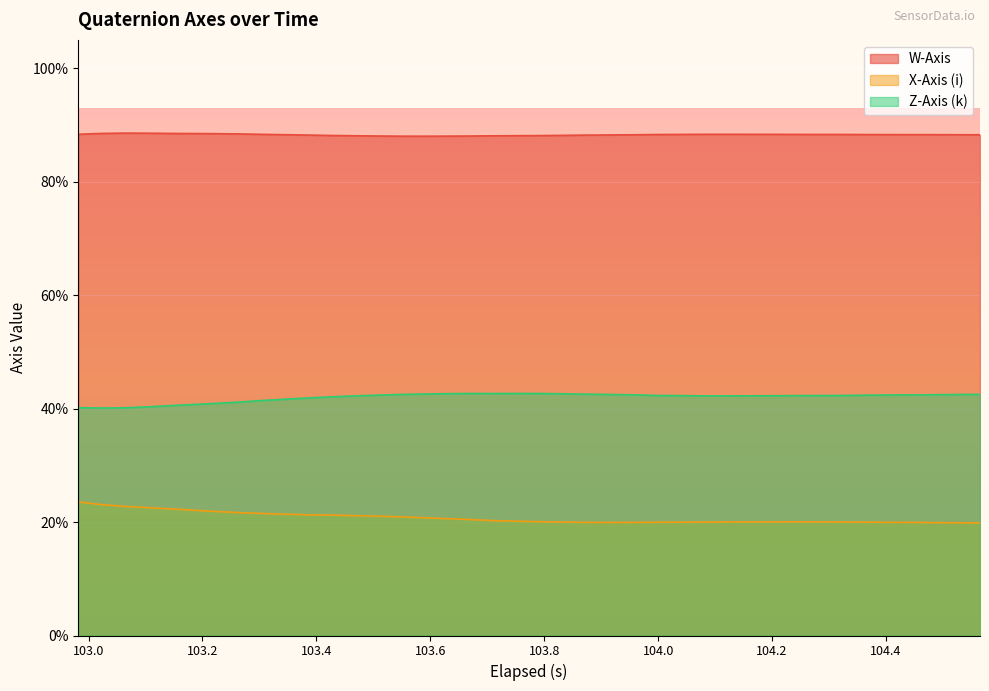

What position from the right is 103.8?

35